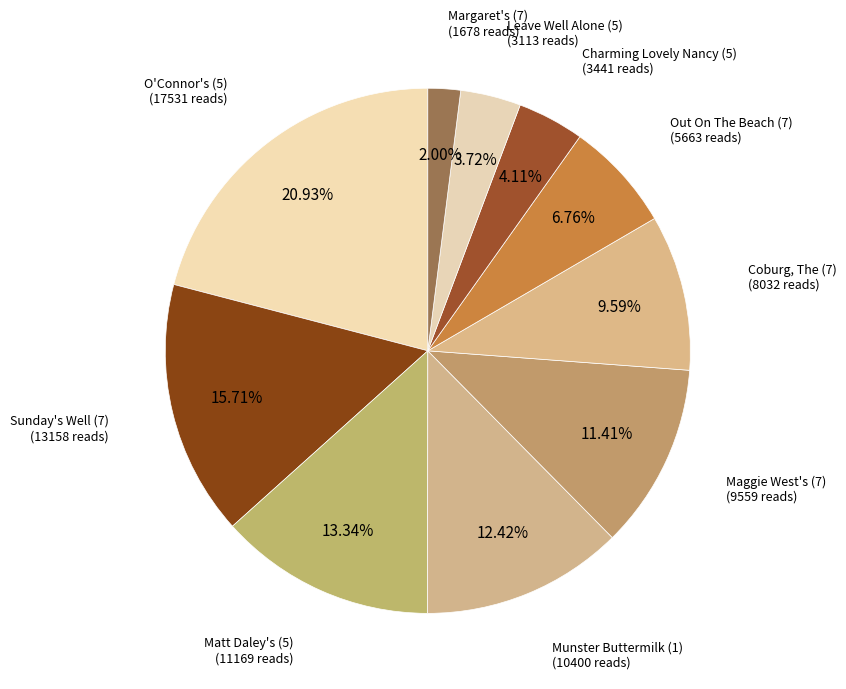

What is the total percentage of Munster Buttermilk (1) and Margaret's (7)?

14.4%